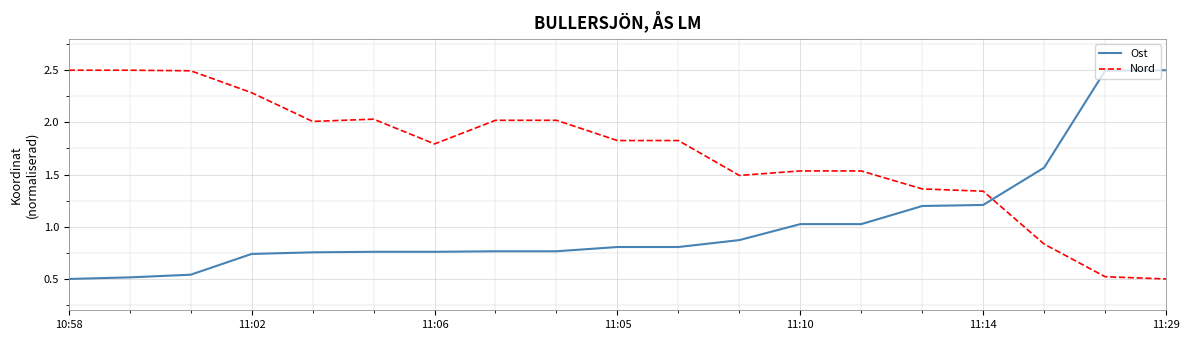

What are all the series names shown in the legend?

Ost, Nord